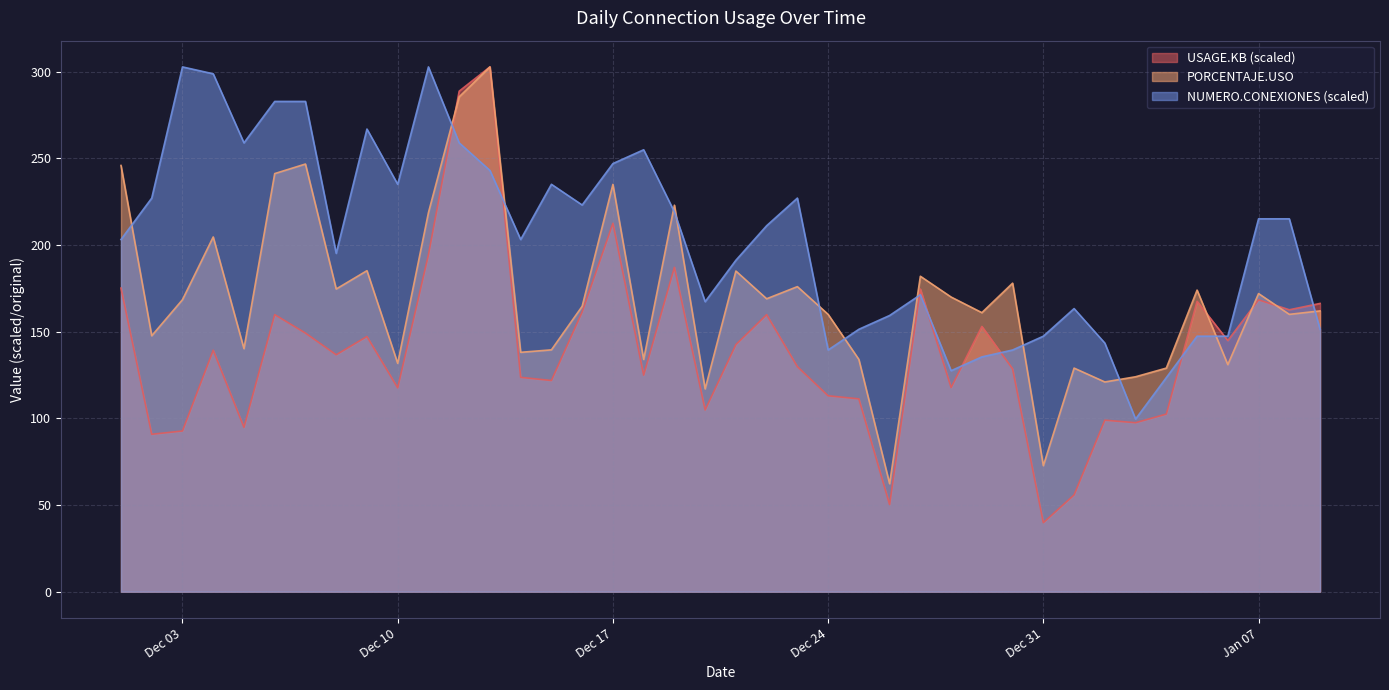

What value does the NUMERO.CONEXIONES (scaled) series have at Jan 07?

215.1